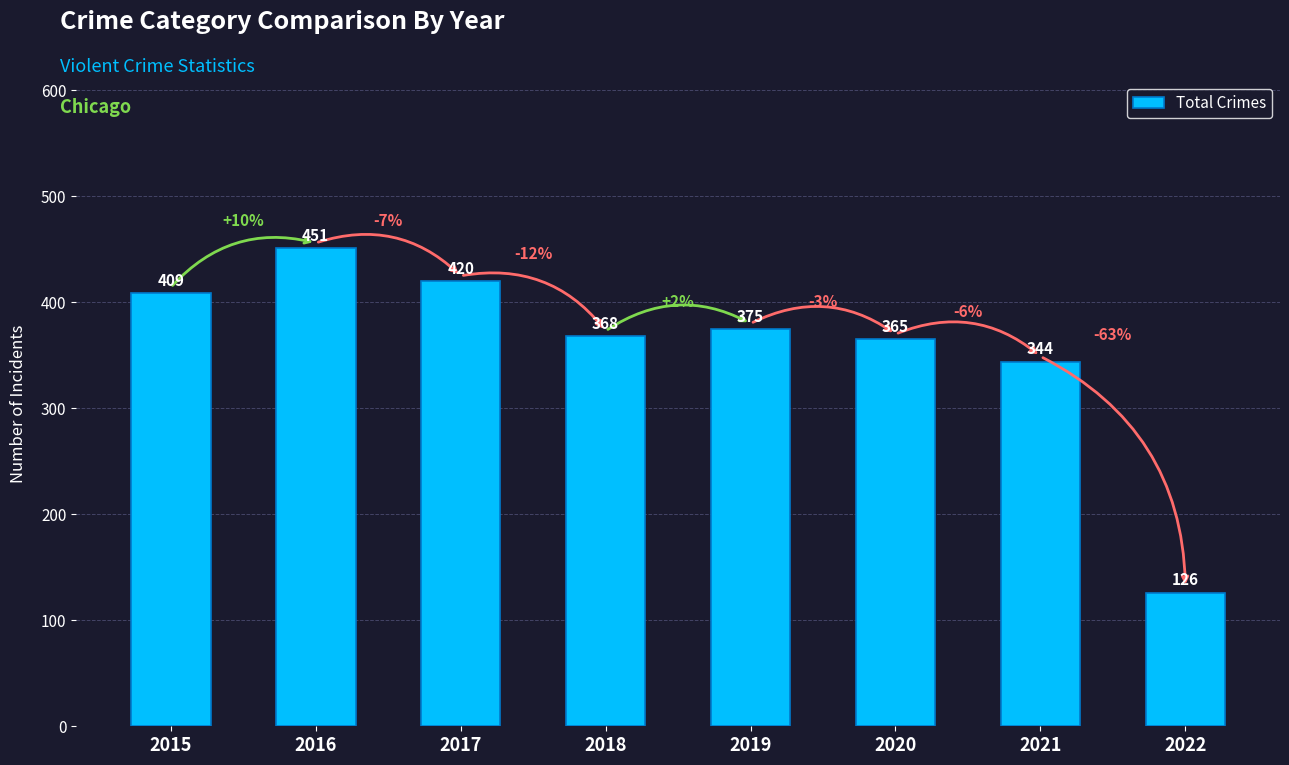

What is the value of the 7th bar from the left?

344